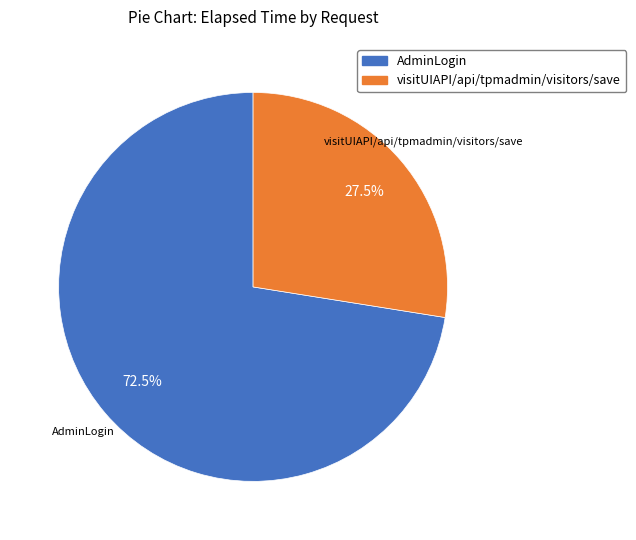

Rank the categories by value from lowest to highest.

visitUIAPI/api/tpmadmin/visitors/save, AdminLogin